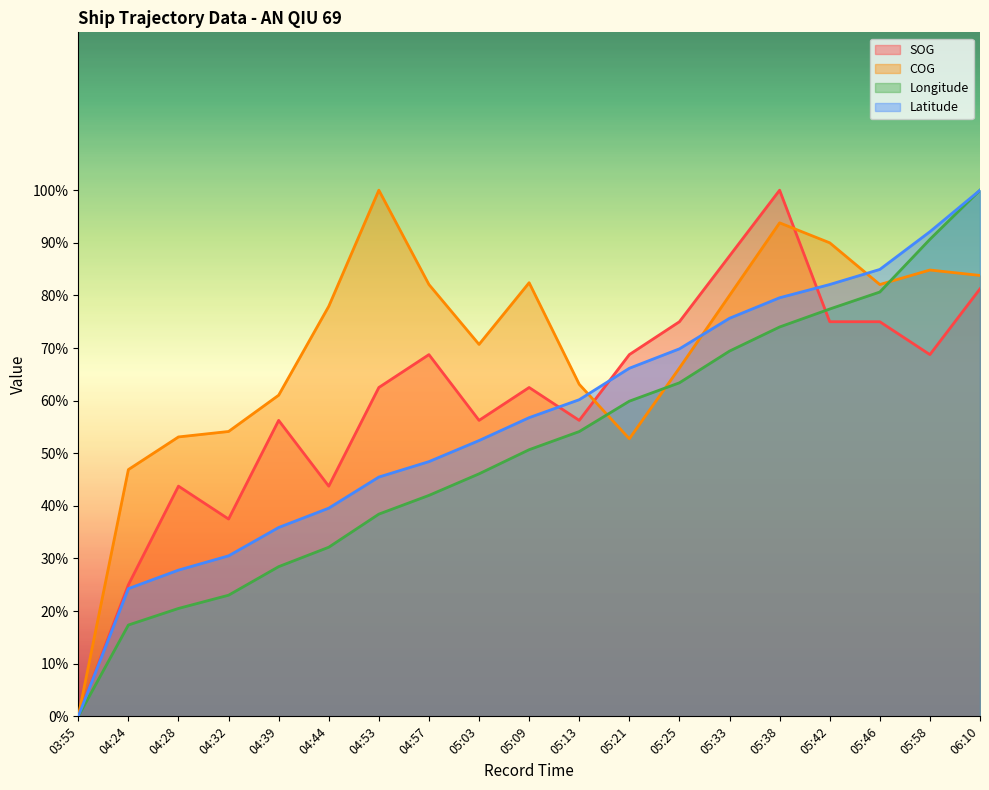

The SOG series shows 83.0 at 04:53. True or false?

False